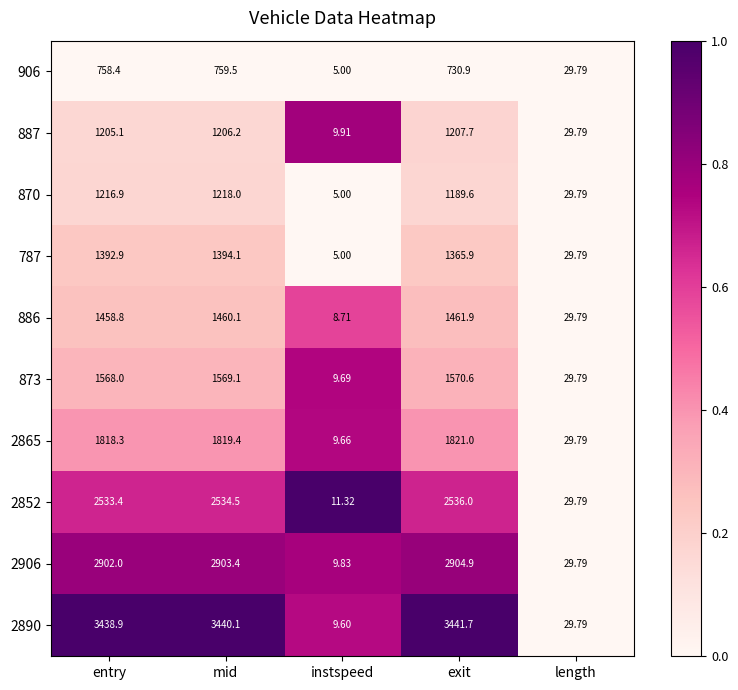

At which category is the sum across all series the highest?

mid